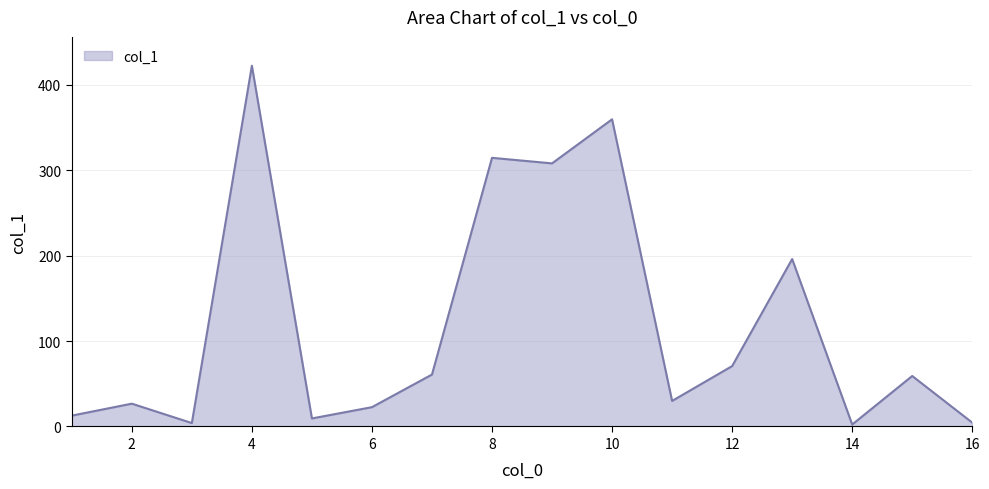

What is the greatest value displayed?

422.3